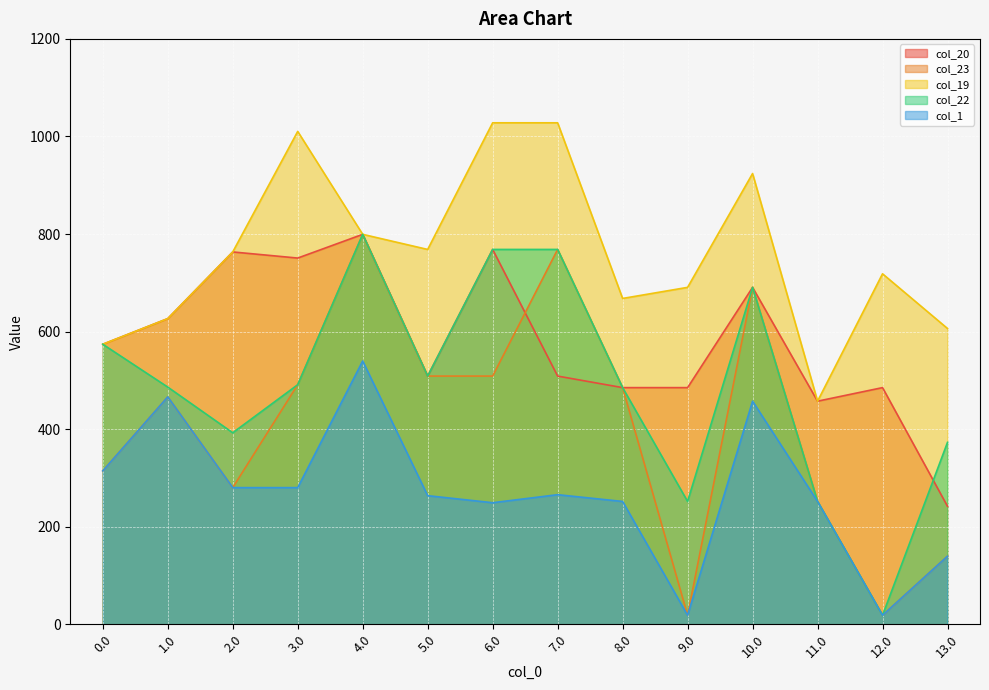

What value does the col_20 series have at 6.0?

768.4